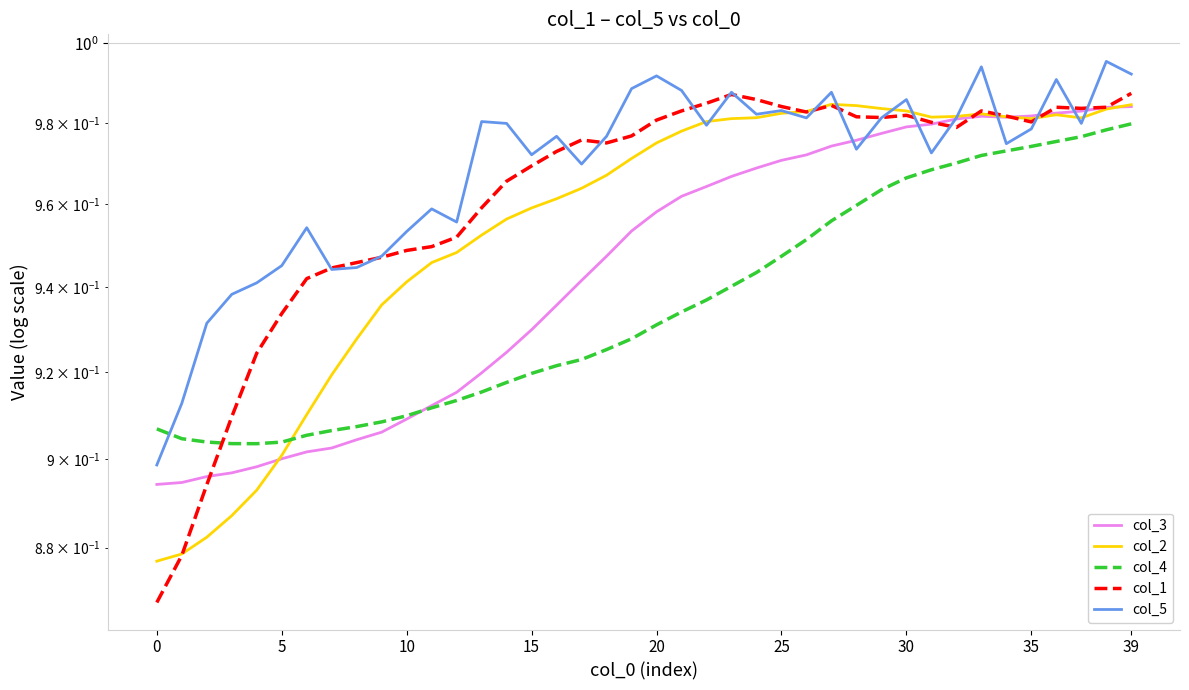

True or false: col_3 has a value of 1.0 at 34.

True